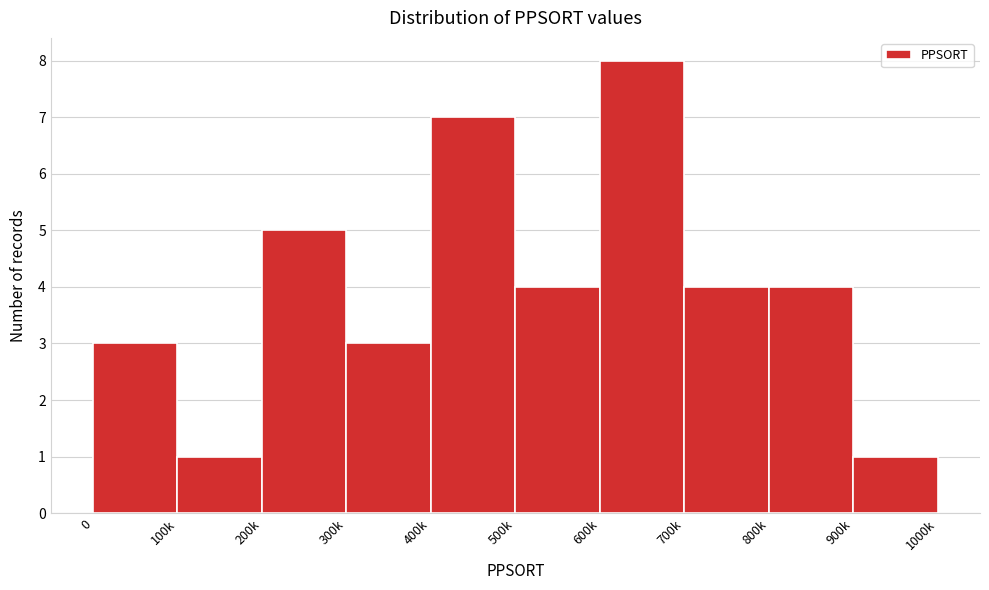

Reading left to right, what are all the values shown in this chart?

3	1	5	3	7	4	8	4	4	1